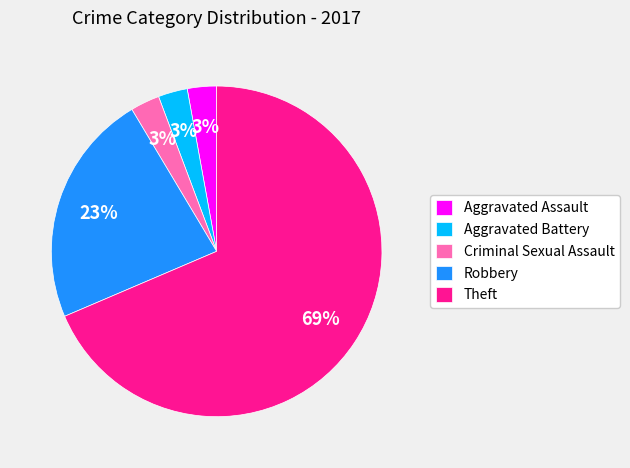

The Theft slice represents 69% of the pie. True or false?

True